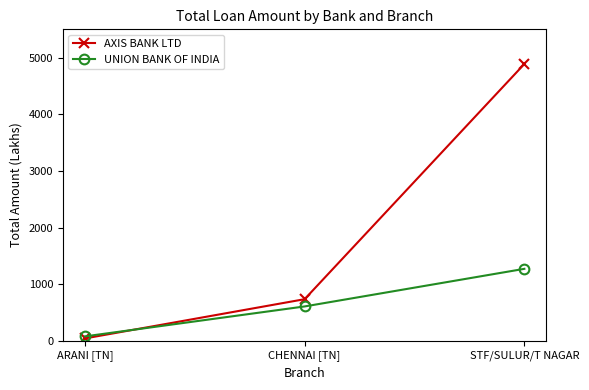

Rank the series by their maximum value, from highest to lowest.

AXIS BANK LTD, UNION BANK OF INDIA